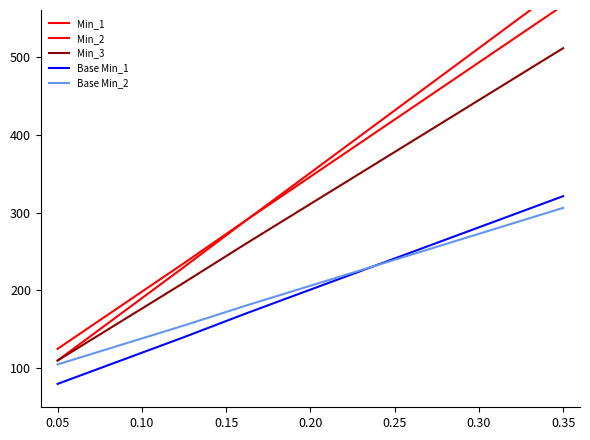

True or false: Base Min_2 and Base Min_1 intersect in this chart.

False